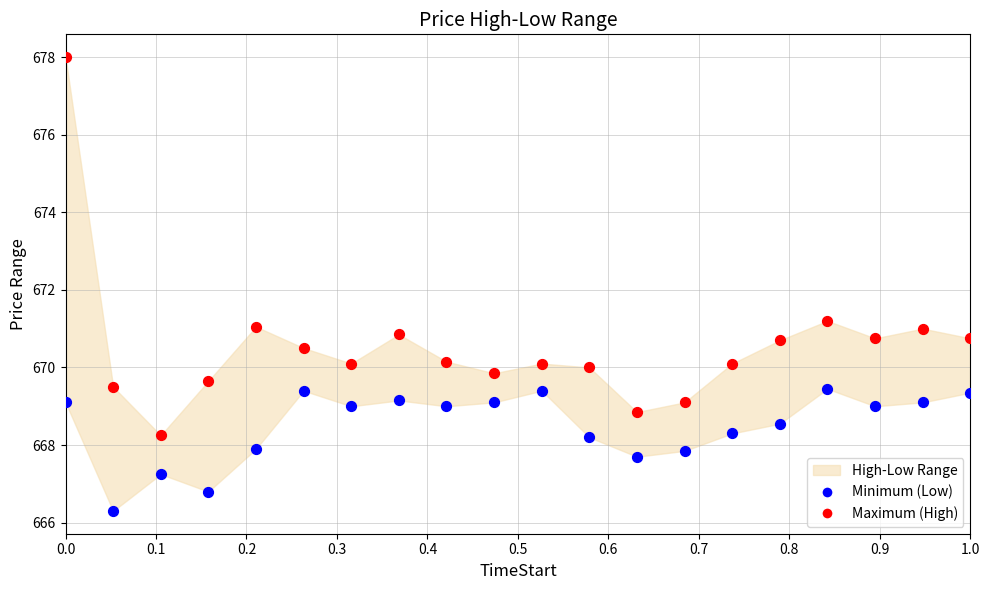

Across all series, what Y value is closest to 672?

671.2